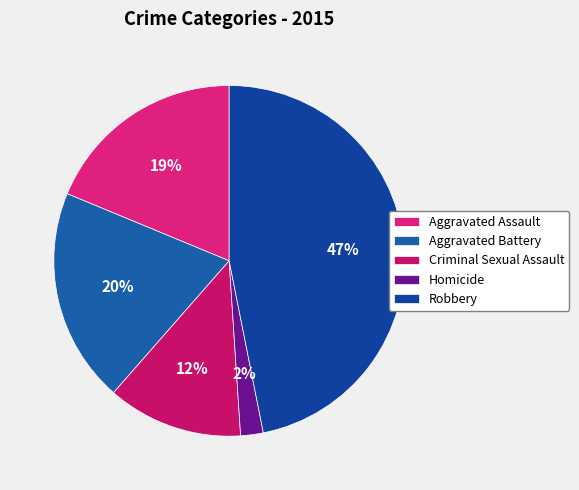

What portion of the pie excludes Aggravated Assault?

81.2%